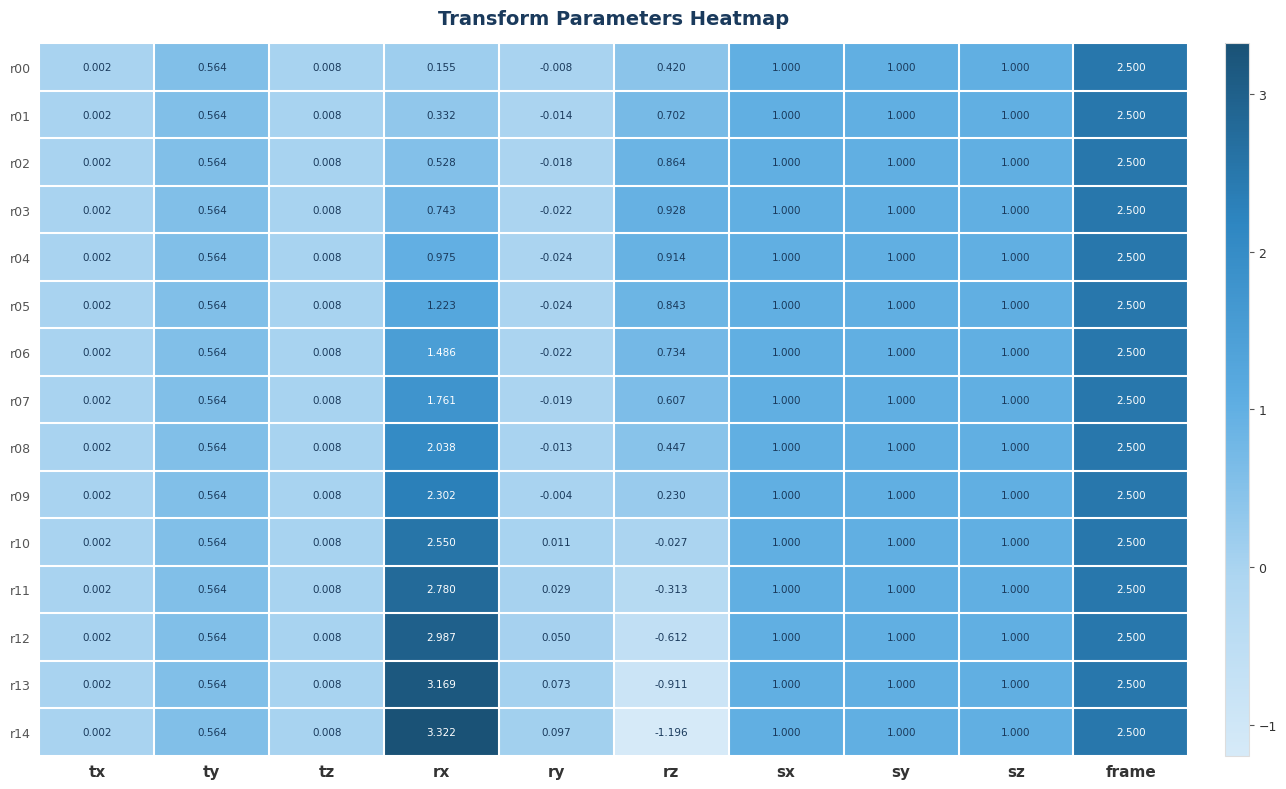

At which label does r13 first exceed 1?

rx